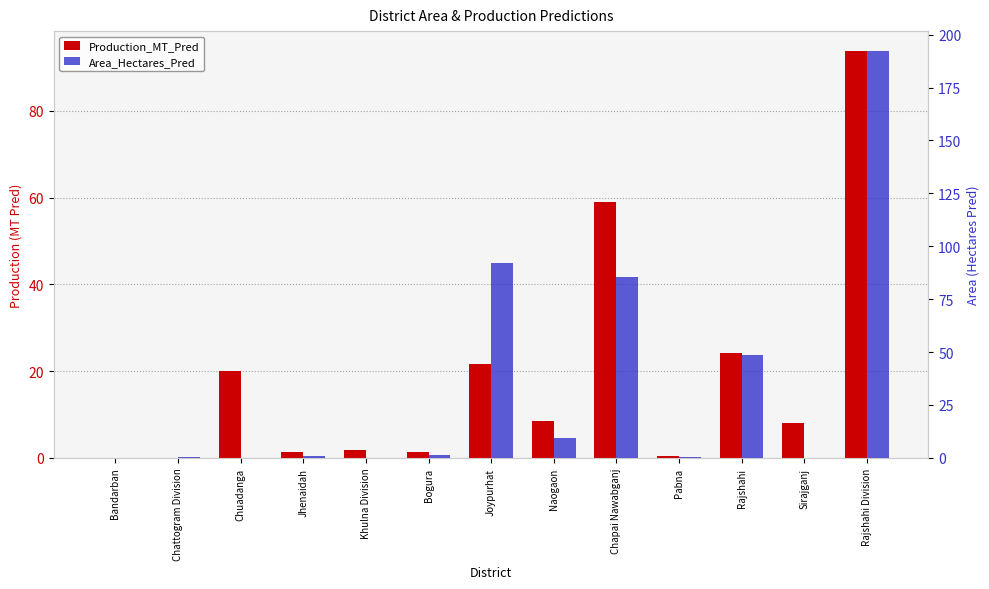

Count the number of categories in the chart.

13